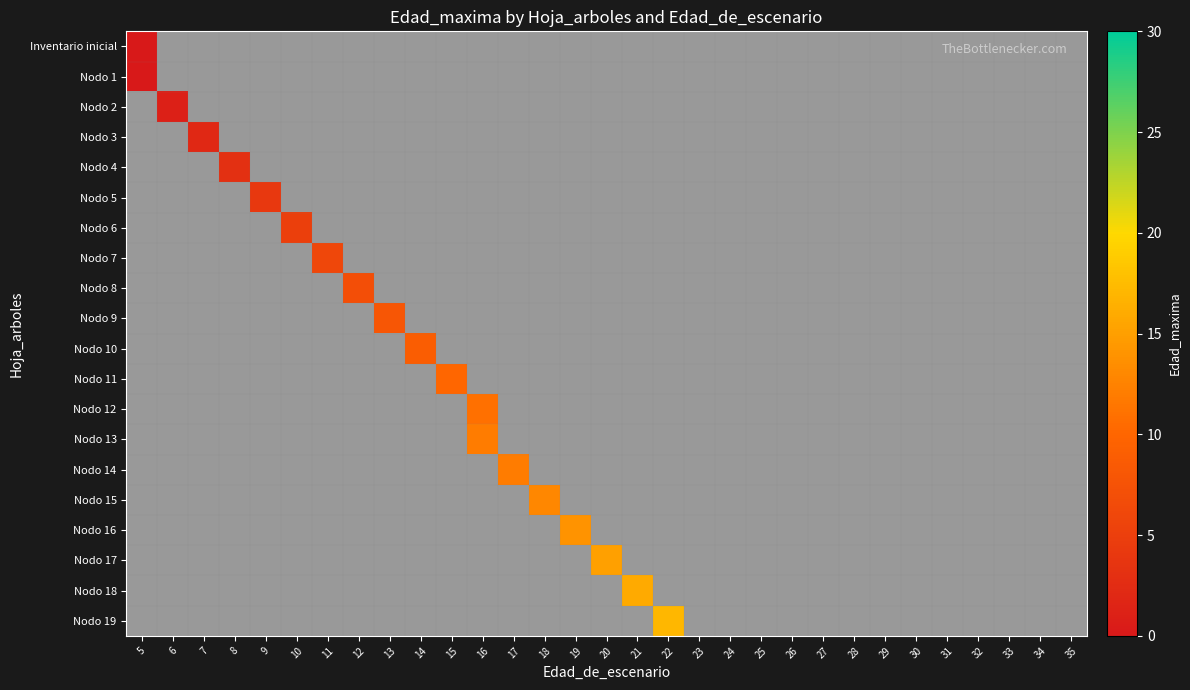

Which series has the largest total across all categories?

Nodo 19